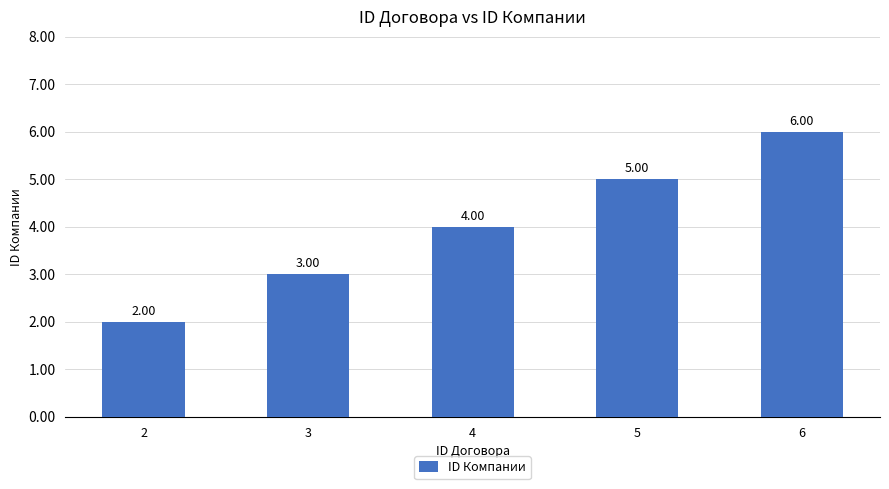

Reading right to left, extract all data points from this chart.

6	5	4	3	2